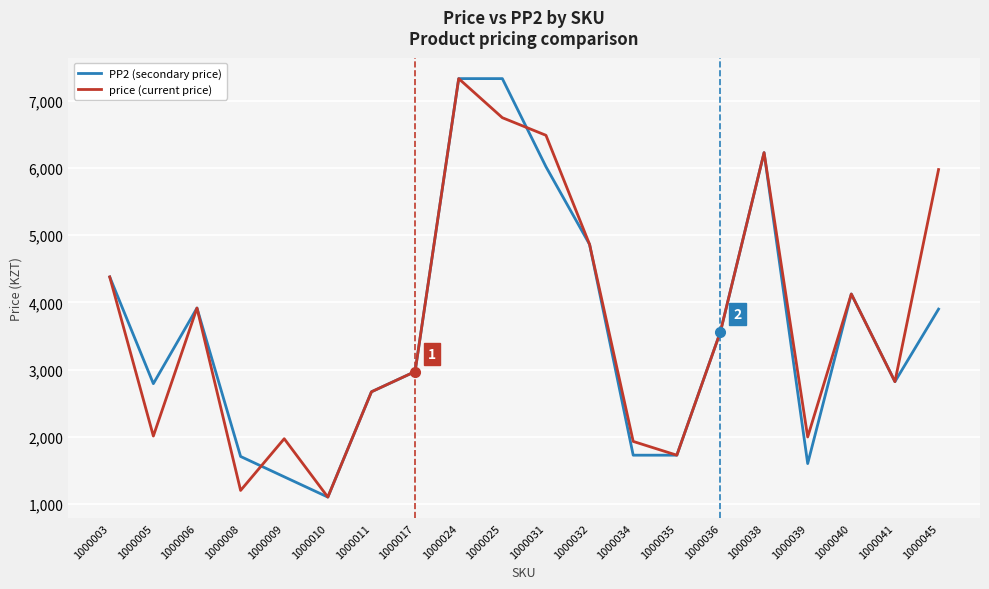

What is the difference between the highest and lowest values at 1000039?

396